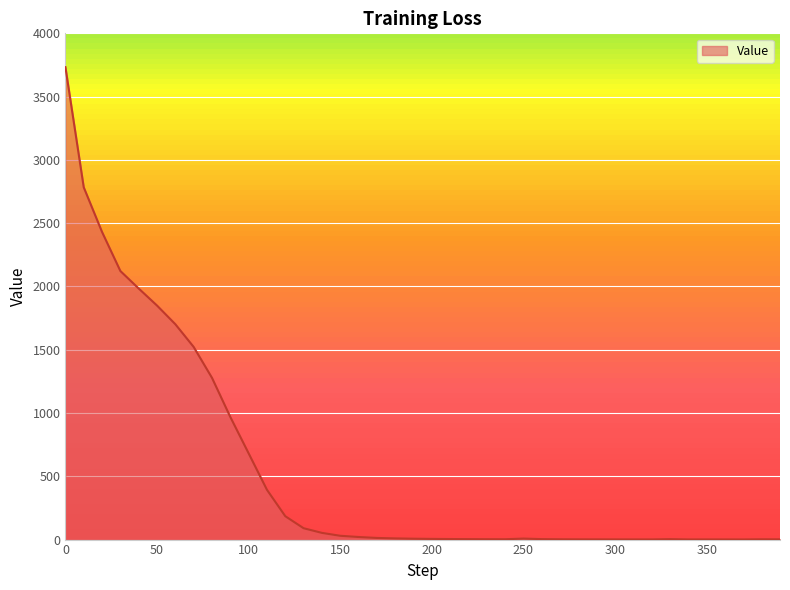

What is the difference between the maximum and minimum values?

3731.8